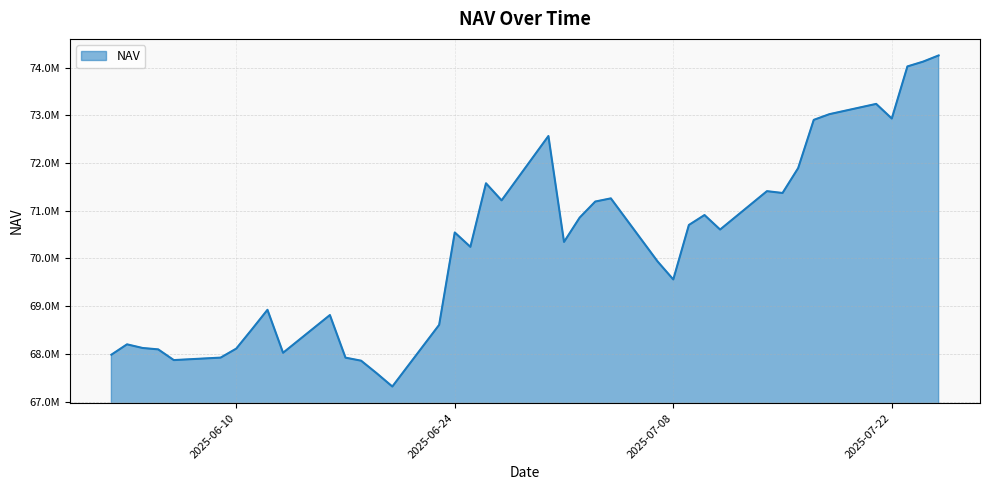

Rank the categories by value from highest to lowest.

2025-07-25, 2025-07-24, 2025-07-23, 2025-07-21, 2025-07-18, 2025-07-22, 2025-07-17, 2025-06-30, 2025-07-16, 2025-06-26, 2025-07-14, 2025-07-15, 2025-07-04, 2025-06-27, 2025-07-03, 2025-07-10, 2025-07-02, 2025-07-09, 2025-07-11, 2025-06-24, 2025-07-01, 2025-06-25, 2025-07-07, 2025-07-08, 2025-06-12, 2025-06-16, 2025-06-23, 2025-06-11, 2025-06-03, 2025-06-04, 2025-06-10, 2025-06-05, 2025-06-13, 2025-06-02, 2025-06-09, 2025-06-17, 2025-06-06, 2025-06-18, 2025-06-19, 2025-06-20